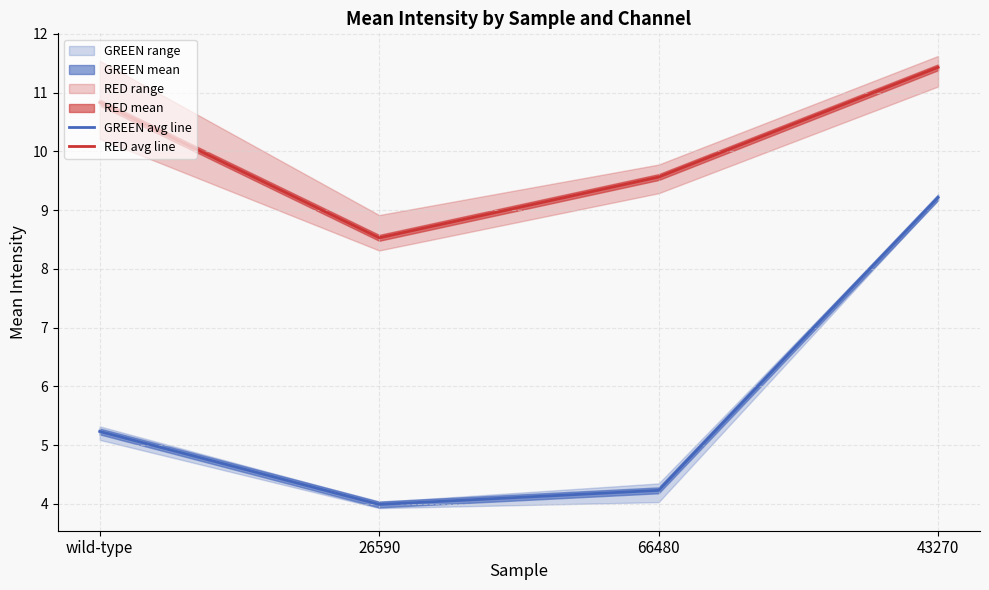

Where is the first local minimum for GREEN avg line?

26590